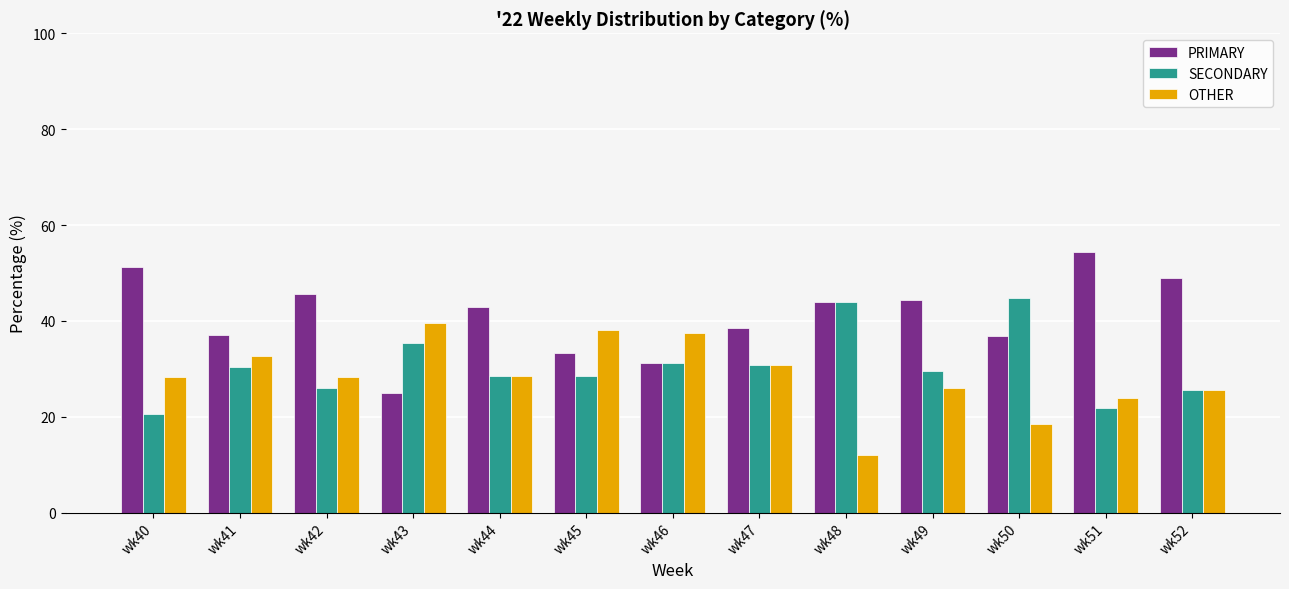

Is the value of PRIMARY at wk48 greater than the value of OTHER at wk45?

Yes